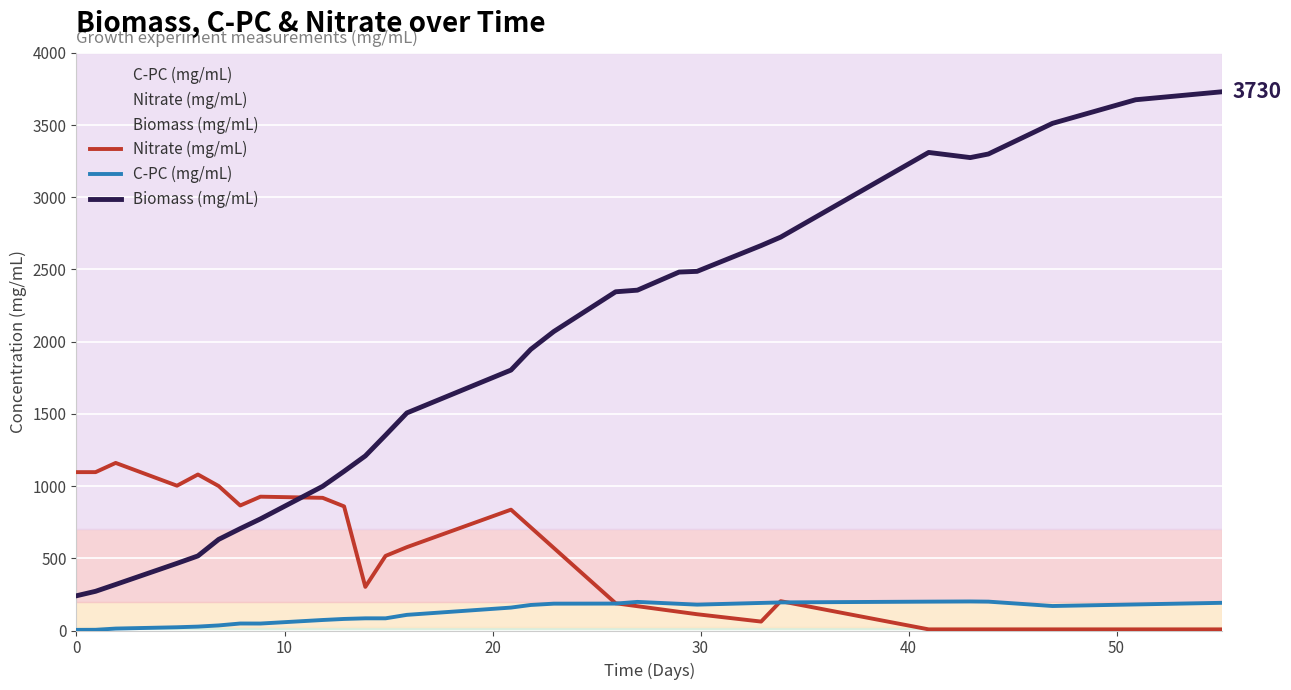

In Biomass (mg/mL), how many points are lower than both neighbors (excluding endpoints)?

1